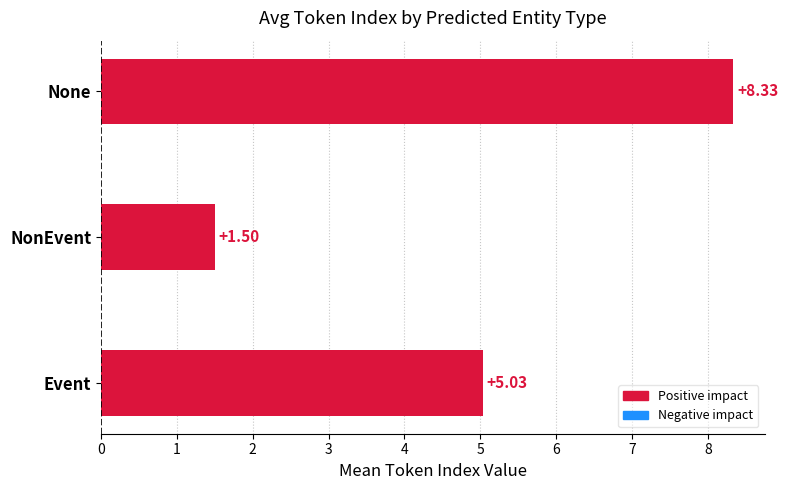

Which category has the lowest value across all series?

NonEvent